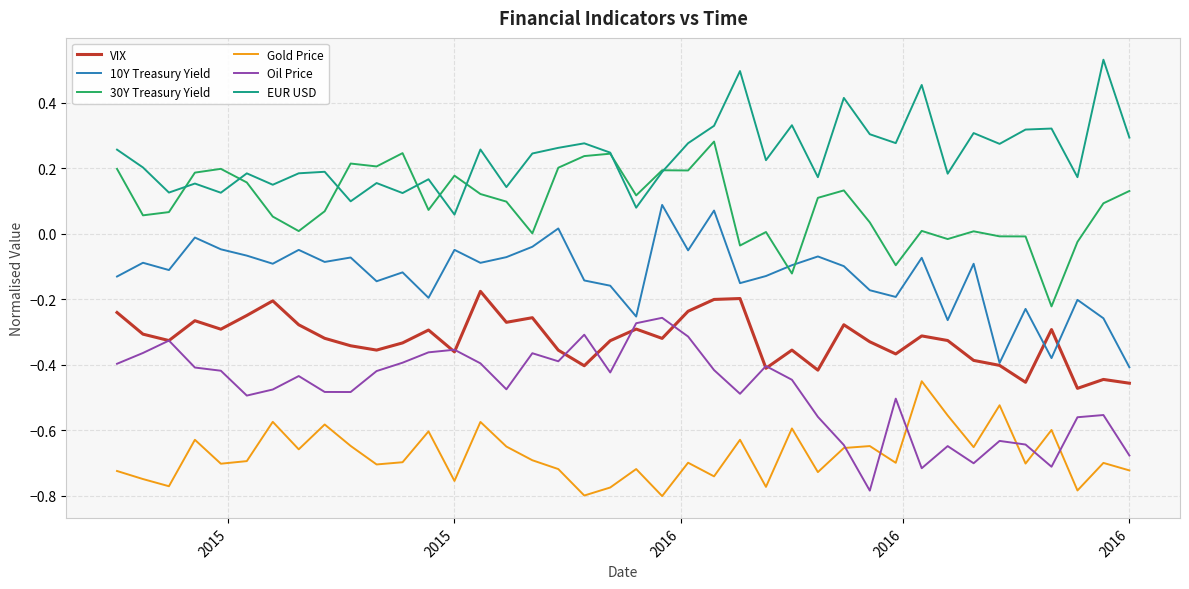

How many interior local peaks does the 10Y Treasury Yield series have?

14